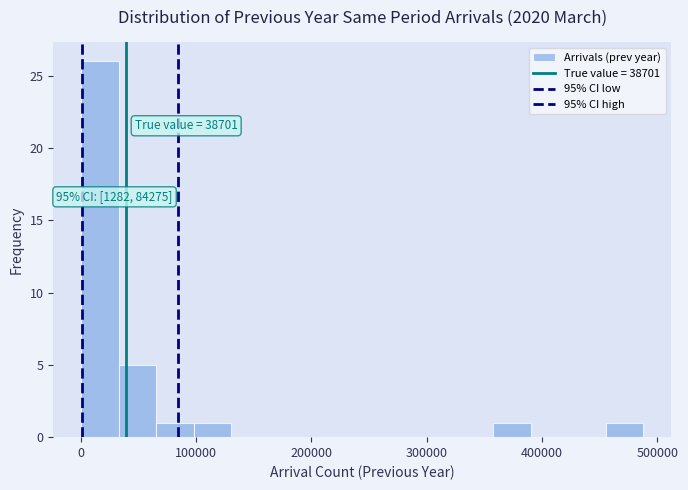

Read against the x-axis, roughly where is the centre of the tallest bar?

20000